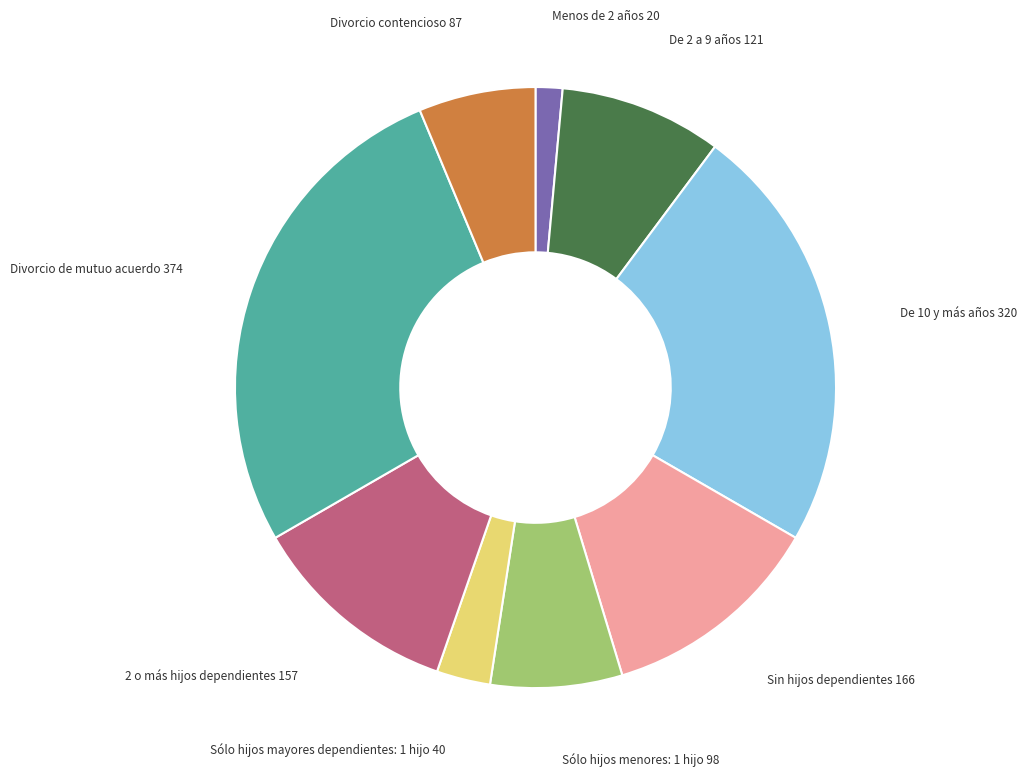

Is there any slice that represents more than half of the pie?

No